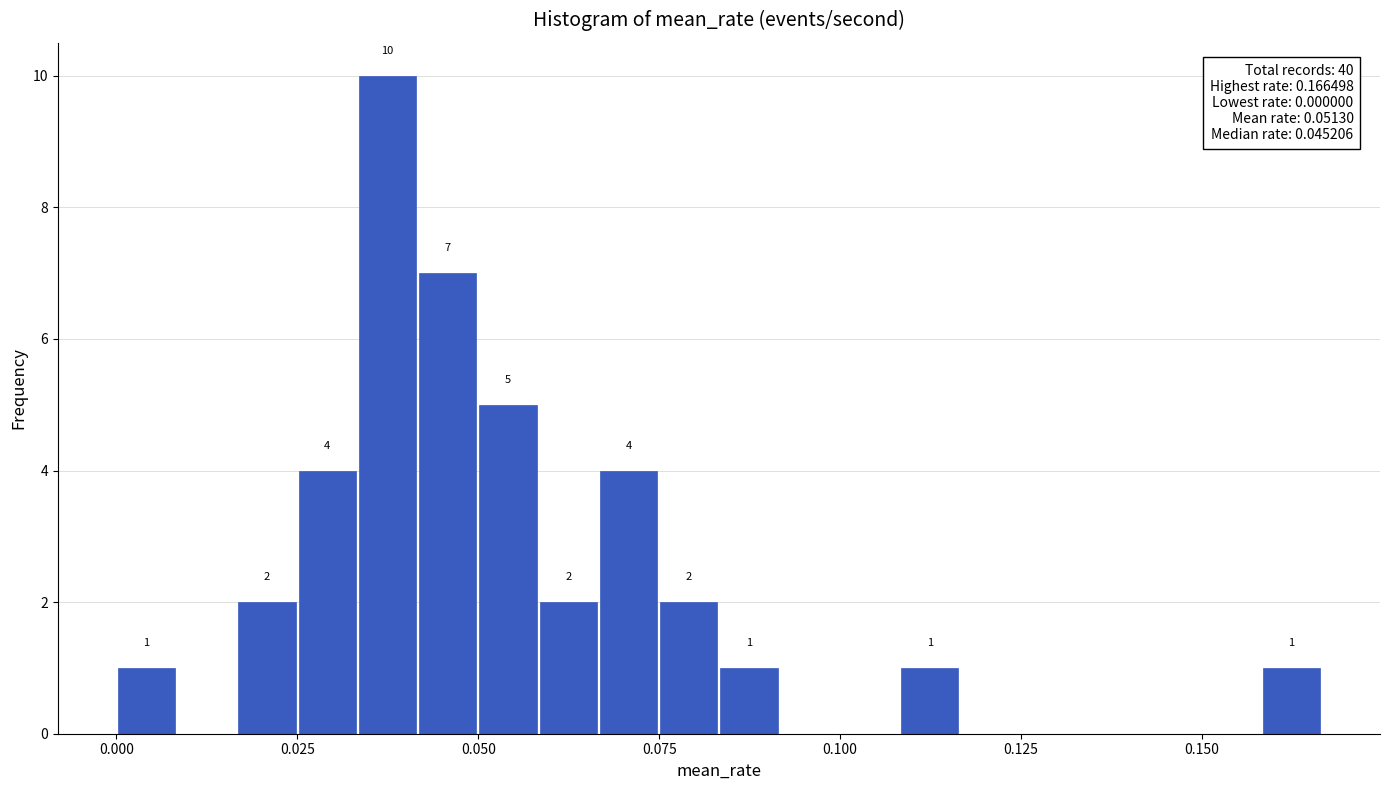

Read against the x-axis, roughly where is the centre of the tallest bar?

0.035